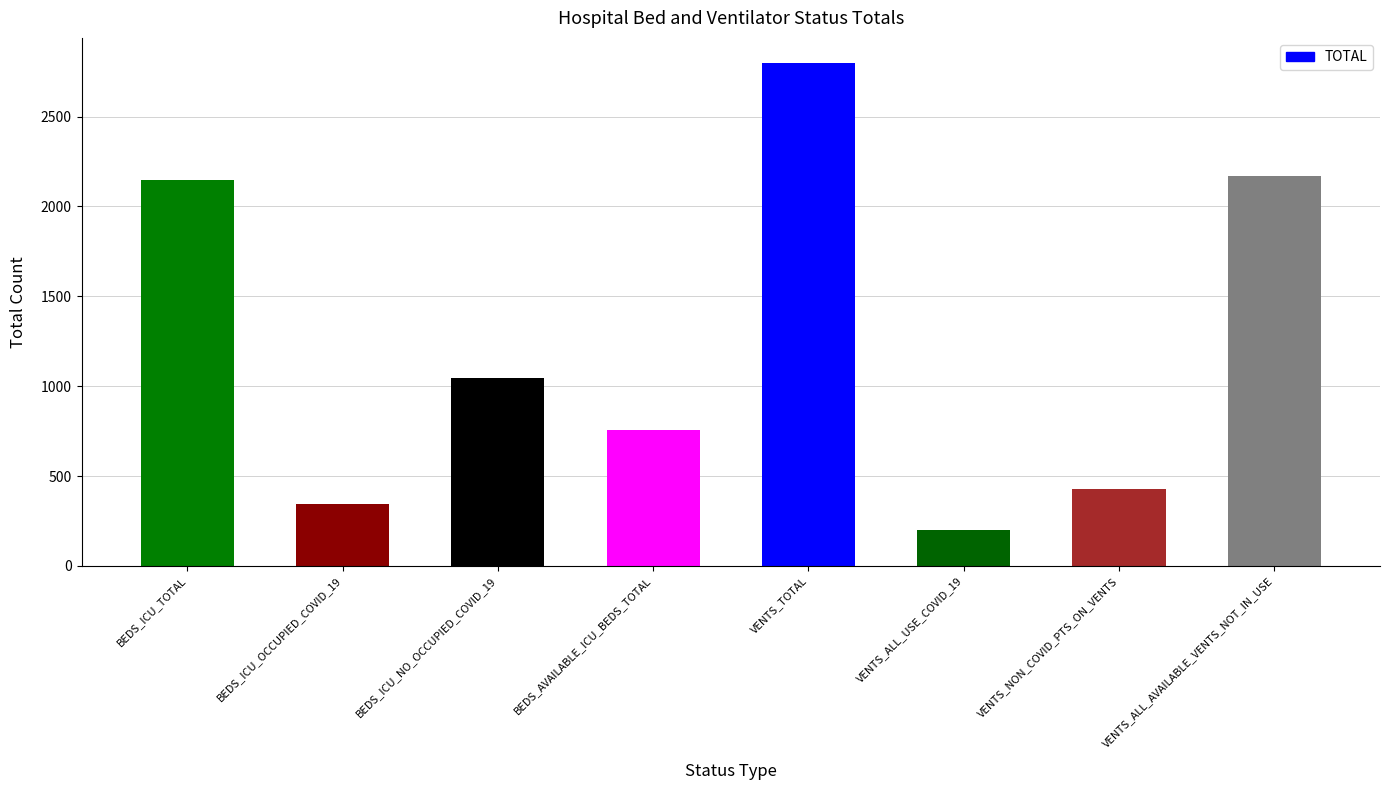

What is the average value?

1236